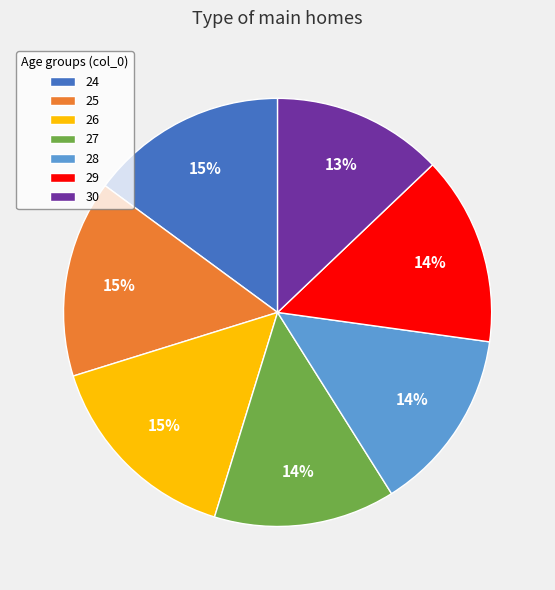

Is there a majority slice in this chart?

No